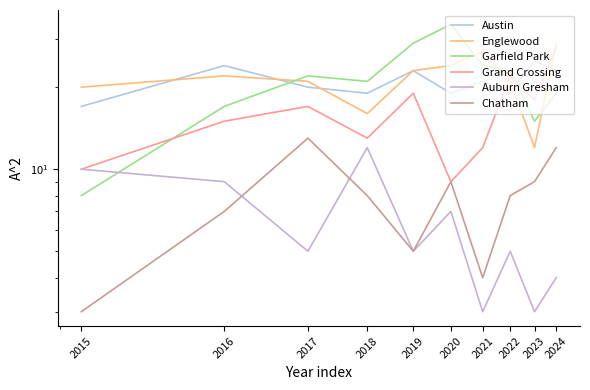

Is it true that Austin equals 21 at 2021?

True